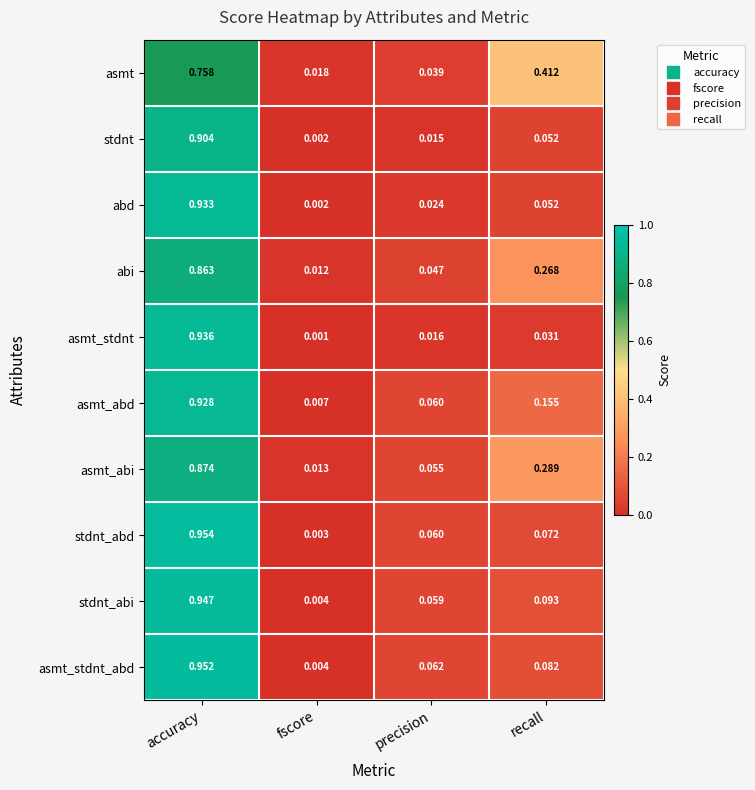

Rank the series by their maximum value, from lowest to highest.

asmt, abi, asmt_abi, stdnt, asmt_abd, abd, asmt_stdnt, stdnt_abi, asmt_stdnt_abd, stdnt_abd